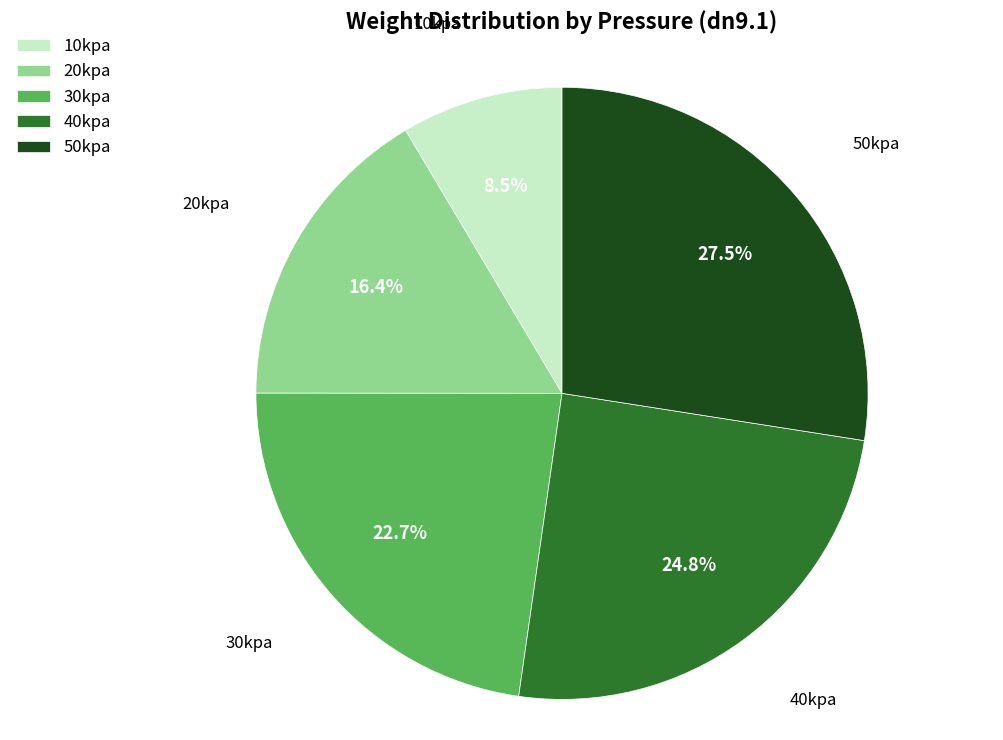

Which slice is the smallest?

10kpa